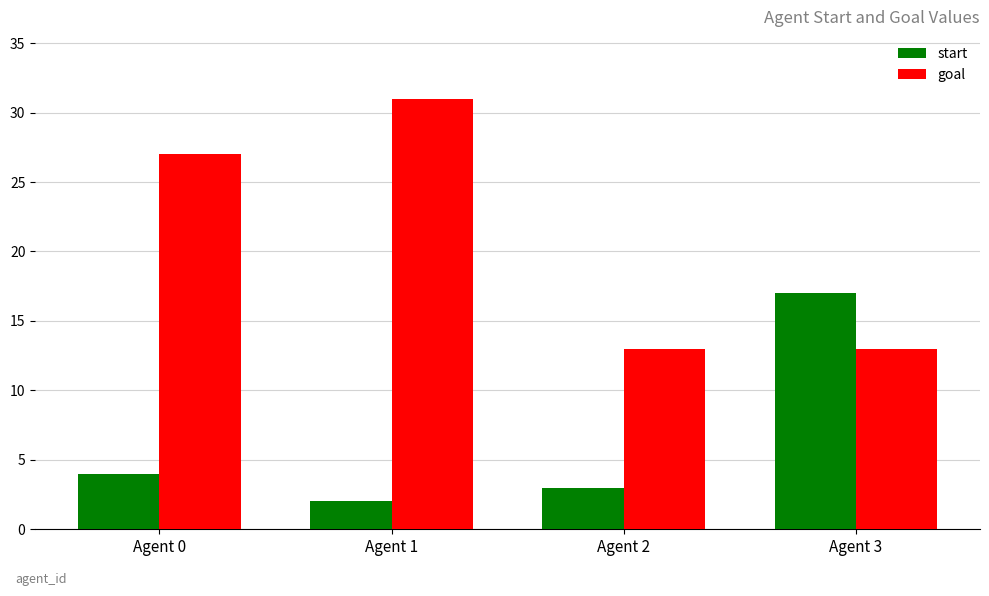

What is the lowest value of the goal series?

13